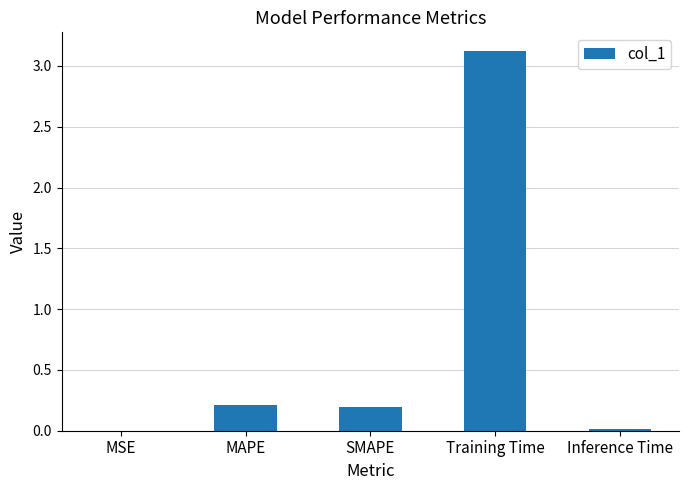

Which label corresponds to the largest value in the chart?

Training Time